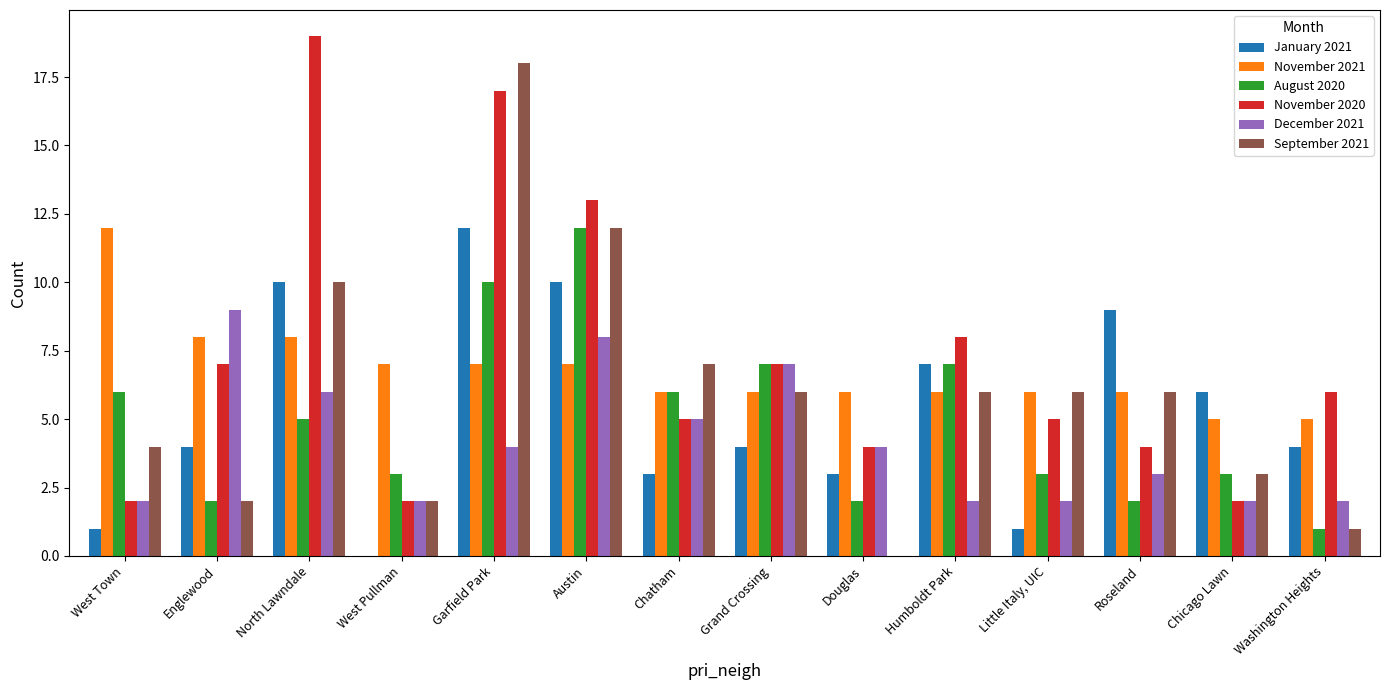

The September 2021 series shows 12 at Austin. True or false?

True